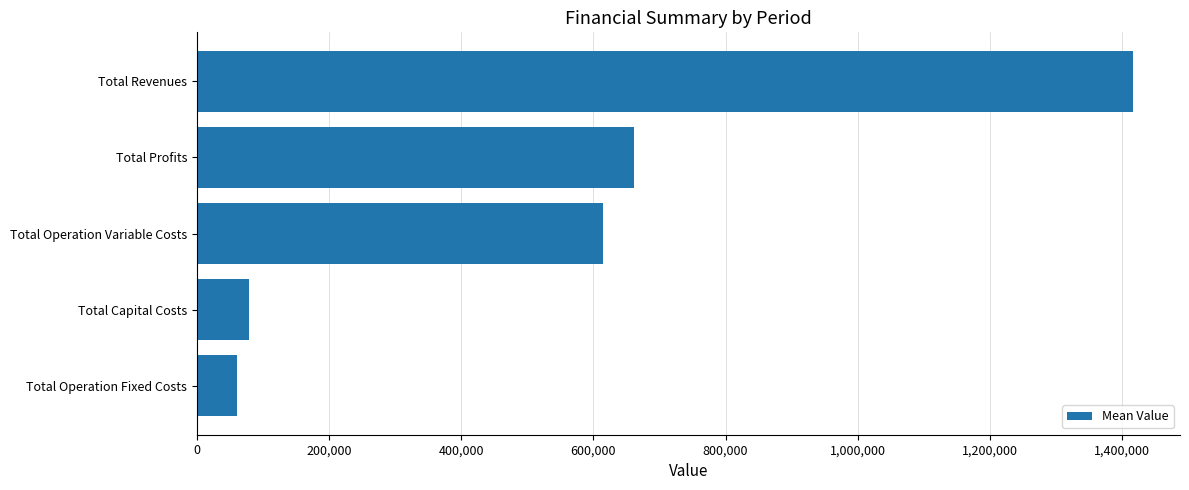

Rank the categories by value from highest to lowest.

Total Revenues, Total Profits, Total Operation Variable Costs, Total Capital Costs, Total Operation Fixed Costs